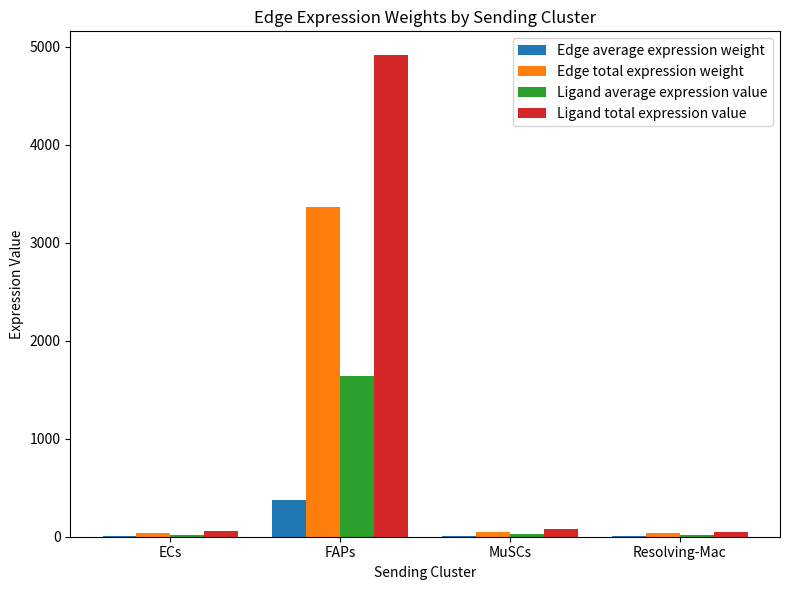

Are the bars grouped side by side (vs. stacked)?

Yes